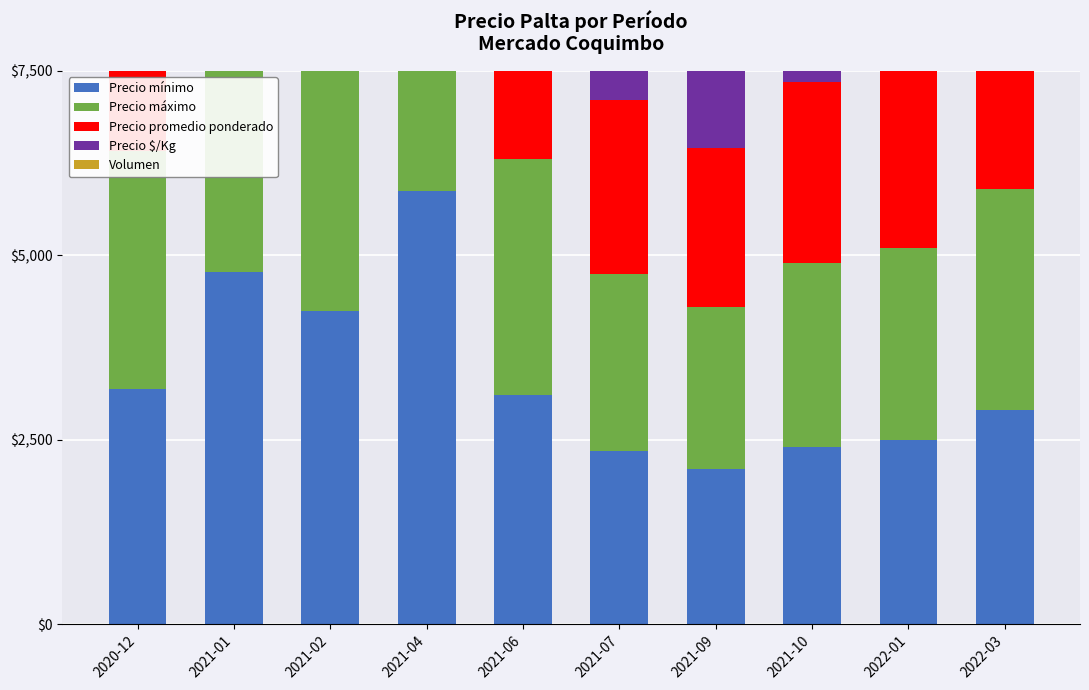

What is the label of the 7th bar from the right?

2021-04